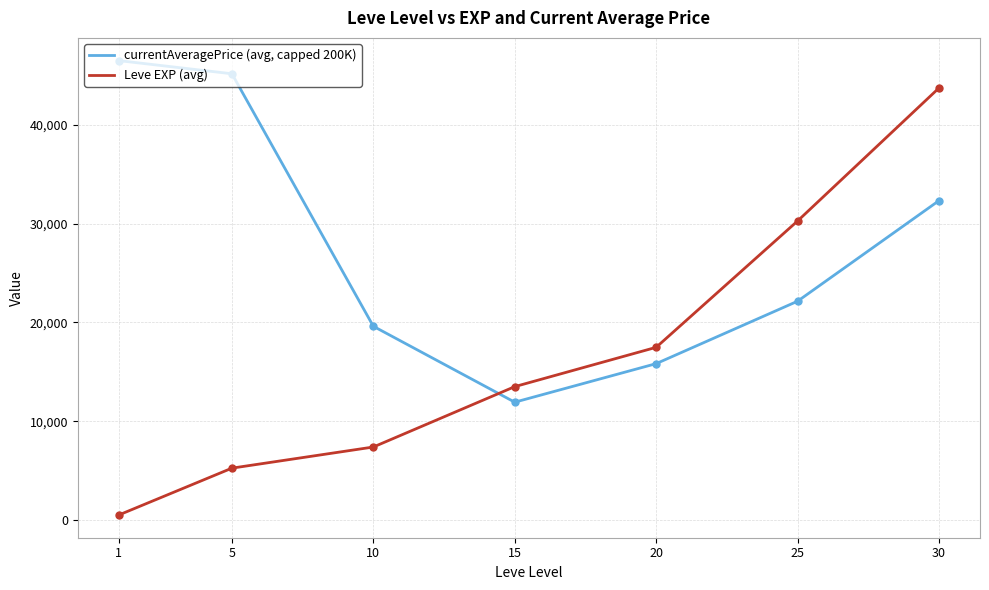

Count the number of categories in the chart.

7